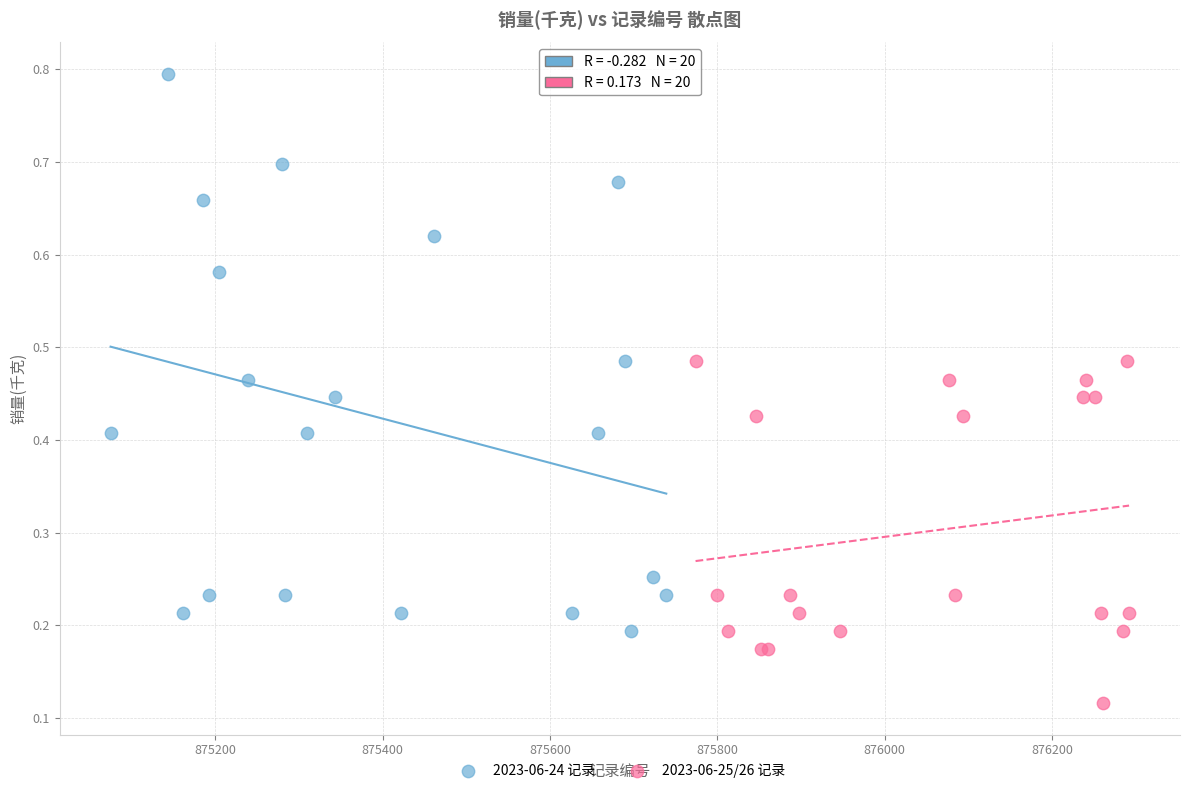

Which series has the widest spread of Y values?

2023-06-24 记录